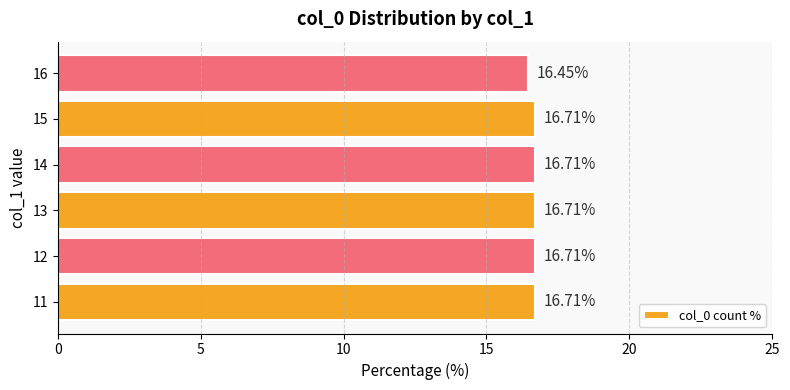

What is the difference between the values at 15 and 16?

0.3